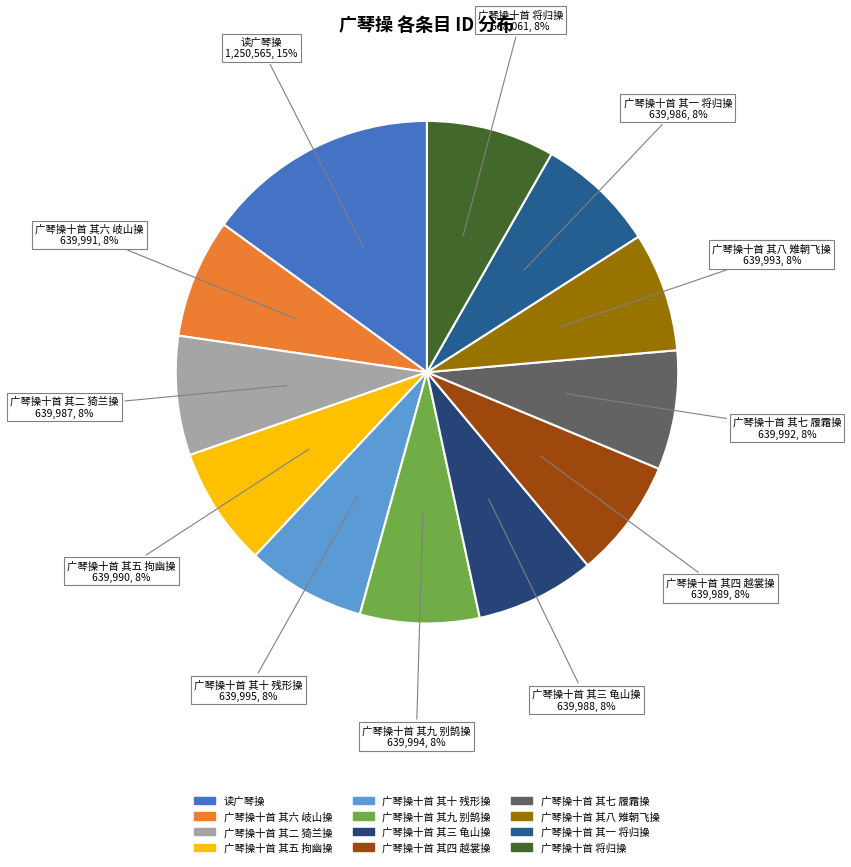

Does 广琴操十首 其一 将归操 represent more than half of the total?

No